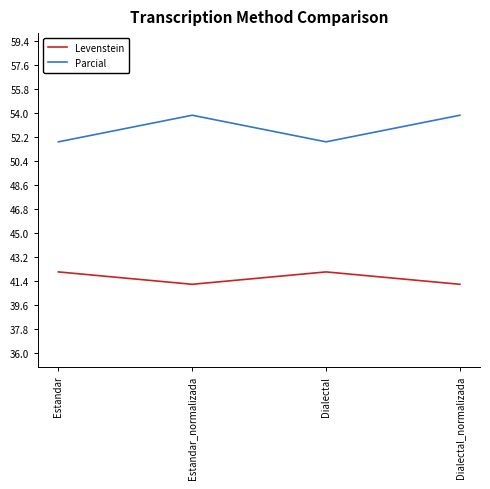

At how many categories does at least one series exceed 51?

4